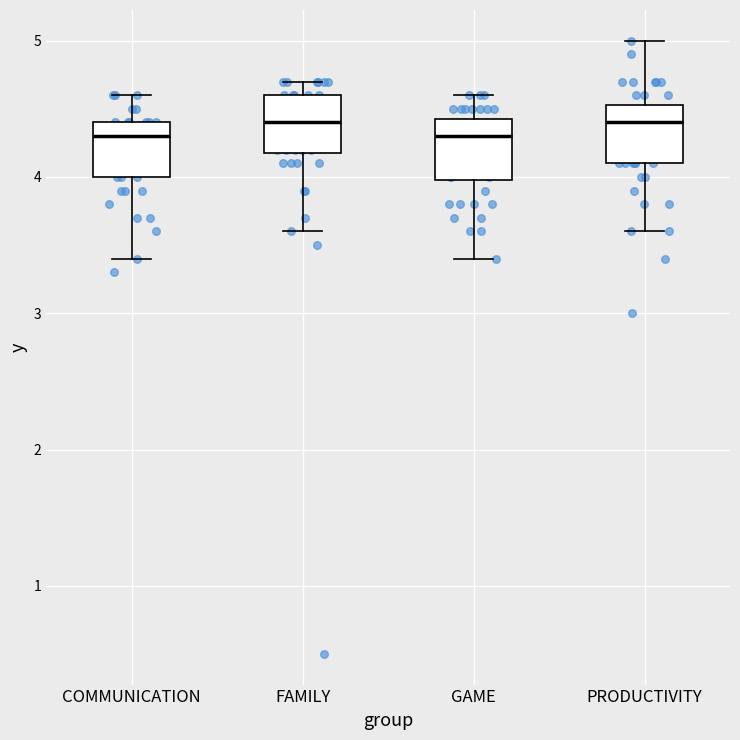

Reading left to right, read every box against the y-axis: the position of its median line, the range the box covers, and the ends of its whiskers. The values are not printed on the chart, so give them approximately, as read against the axis.

COMMUNICATION: median 4.3, box 4.0 to 4.4, whiskers 3.4 to 4.6
FAMILY: median 4.4, box 4.2 to 4.6, whiskers 3.6 to 4.7
GAME: median 4.3, box 4.0 to 4.4, whiskers 3.4 to 4.6
PRODUCTIVITY: median 4.4, box 4.1 to 4.5, whiskers 3.6 to 5.0